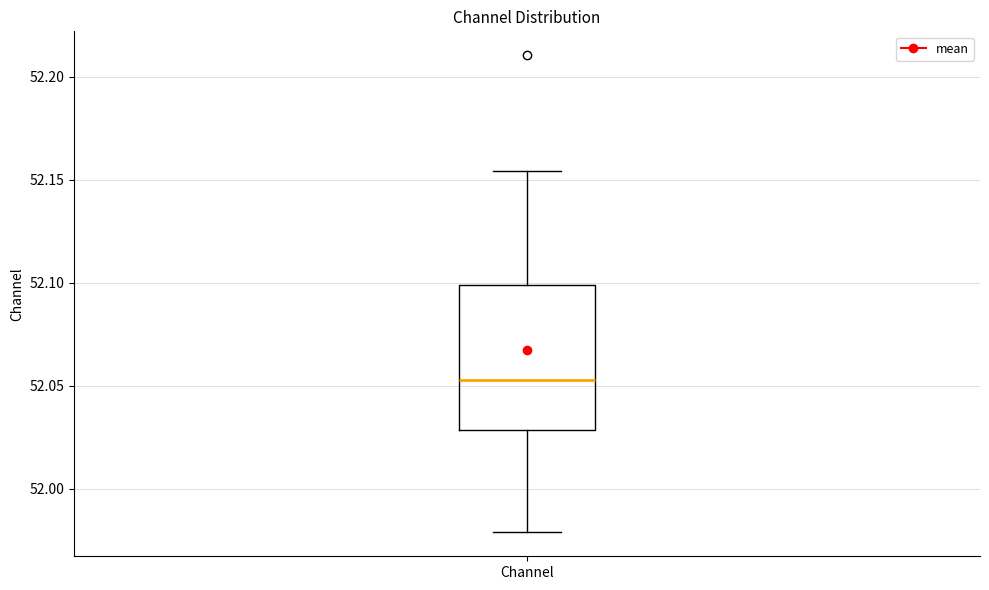

Read this box plot against the y-axis: the position of the median line, the range covered by the box, and the ends of both whiskers. The values are not printed on the chart, so give them approximately, as read against the axis.

median 52.055, box 52.030 to 52.100, whiskers 51.980 to 52.155